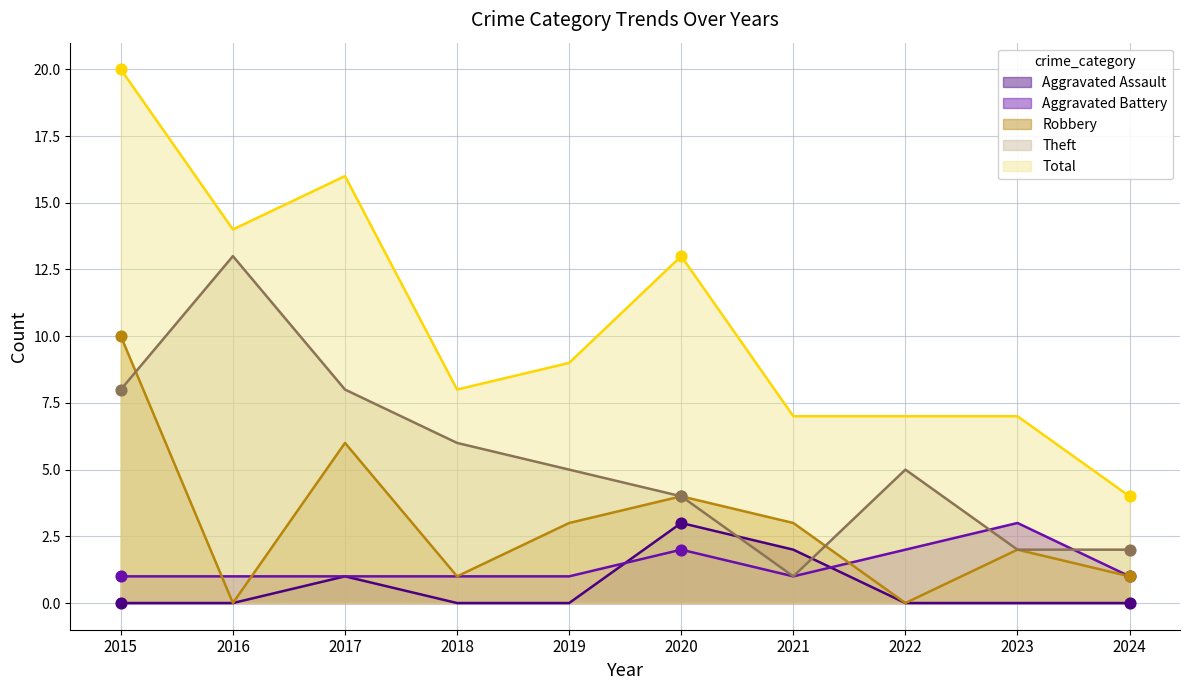

At which category is the sum across all series the highest?

2015